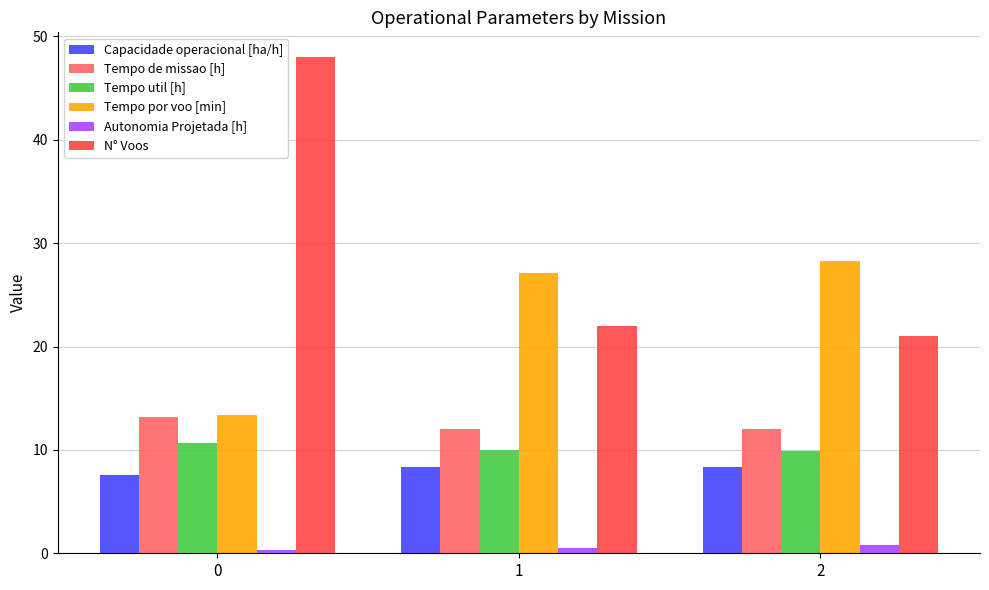

How many values in the Tempo de missao [h] series exceed 12?

2